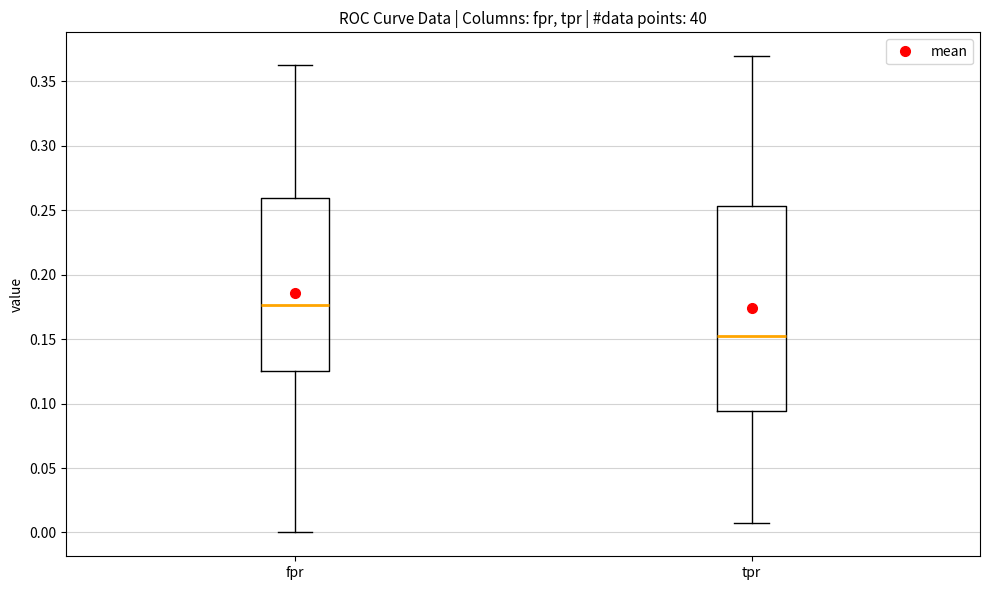

Which box is the tallest, from its lower edge to its upper edge?

tpr